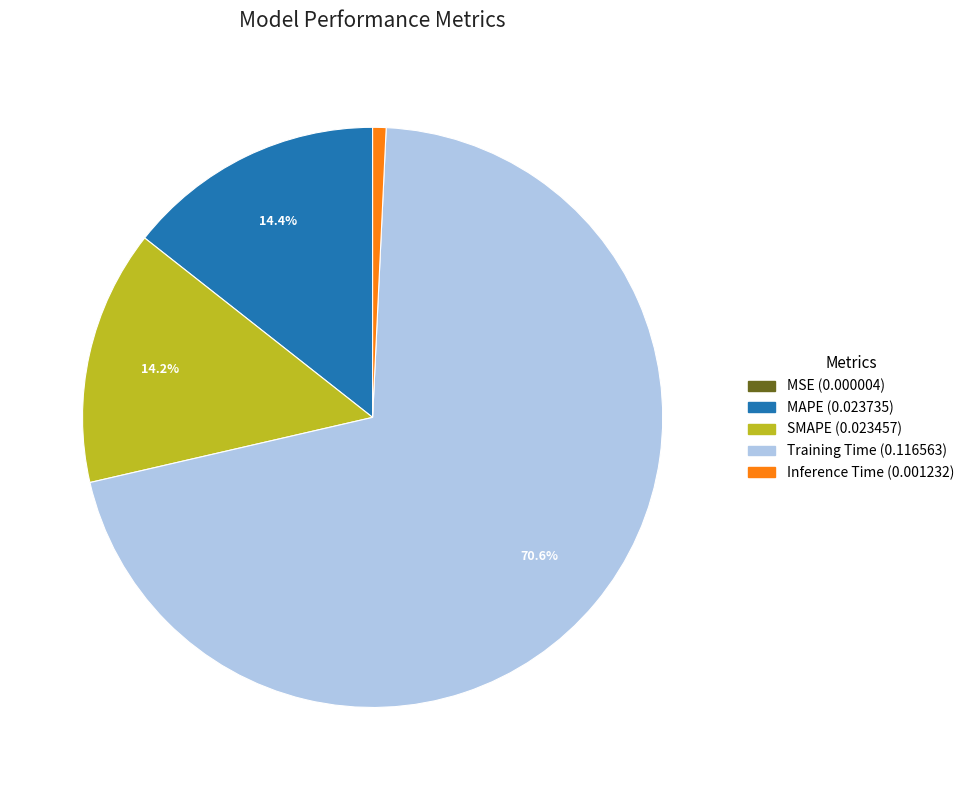

Between Training Time and SMAPE, which is larger?

Training Time